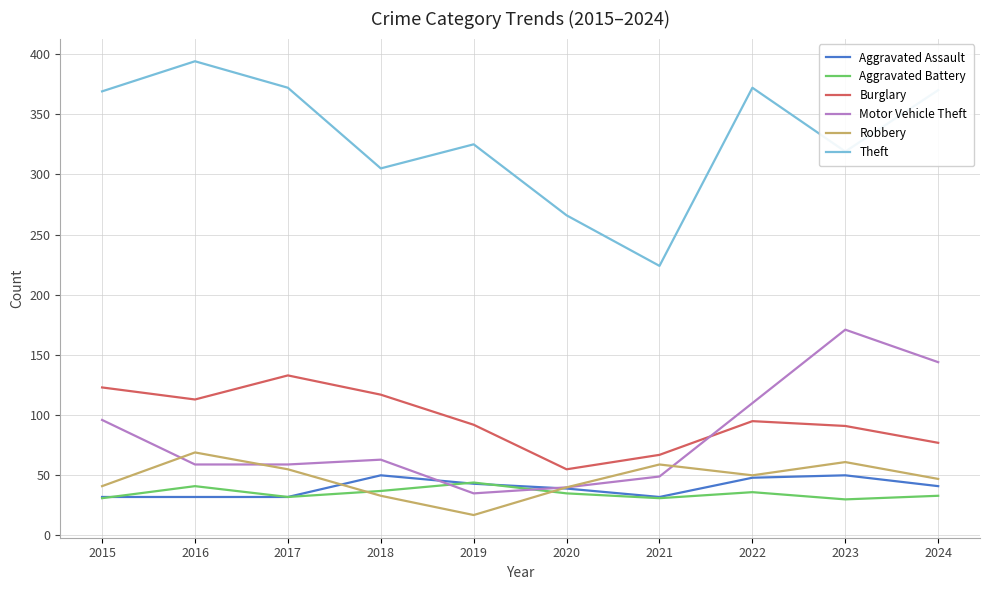

What is the difference between the maximum and minimum values in the Burglary series?

78